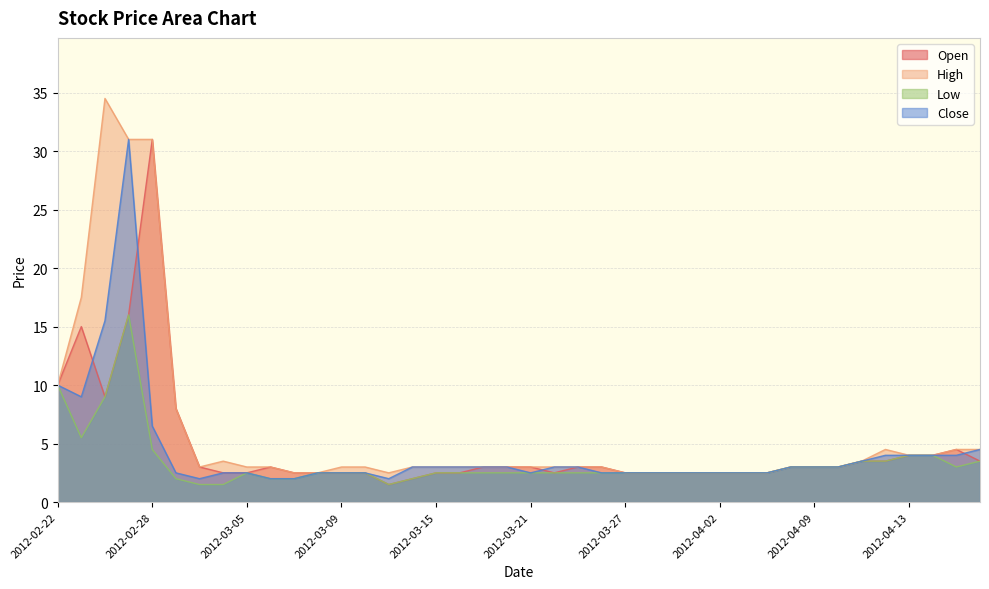

How many lines are shown in the chart?

4